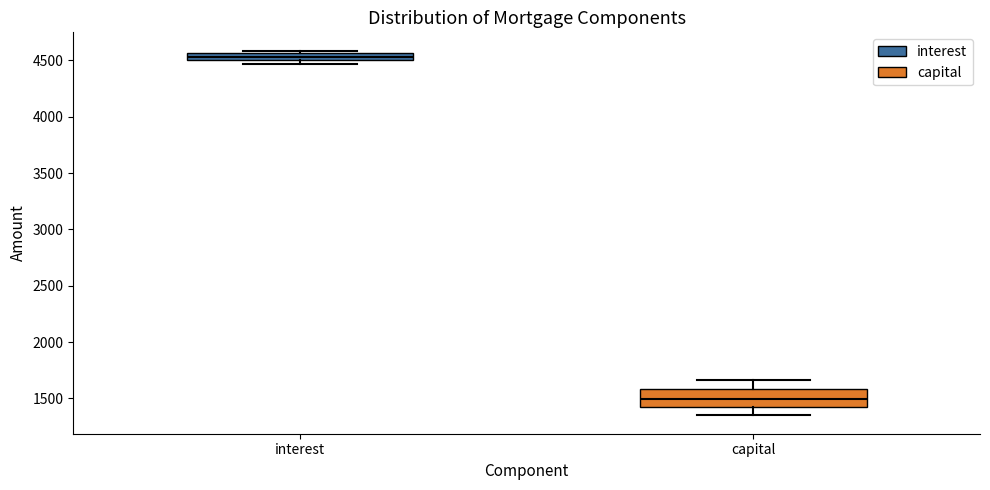

Which box has the highest median line?

interest